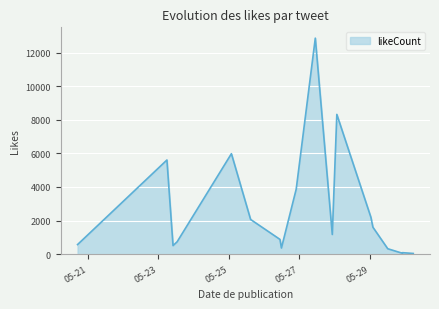

What is the greatest value displayed?

12863